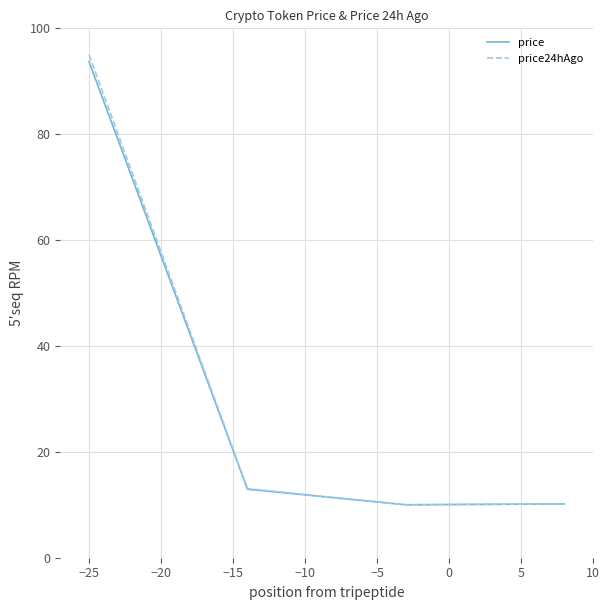

What is the minimum value for price?

10.0